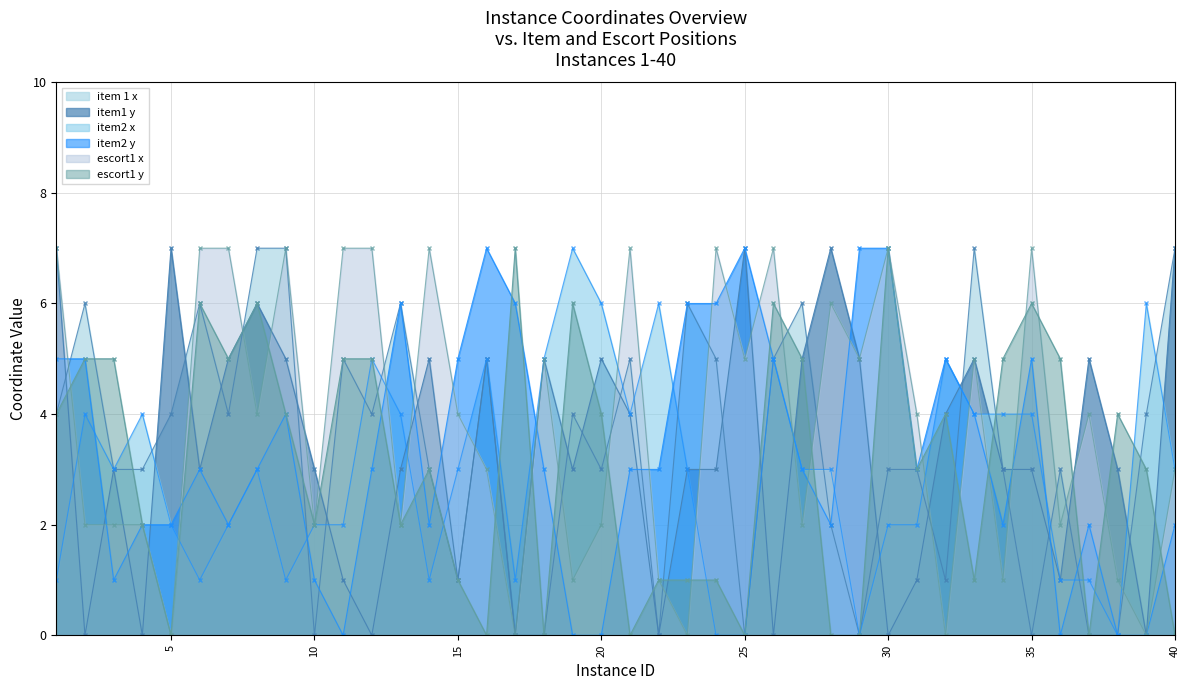

Which series has the largest range (max minus min)?

item 1 x